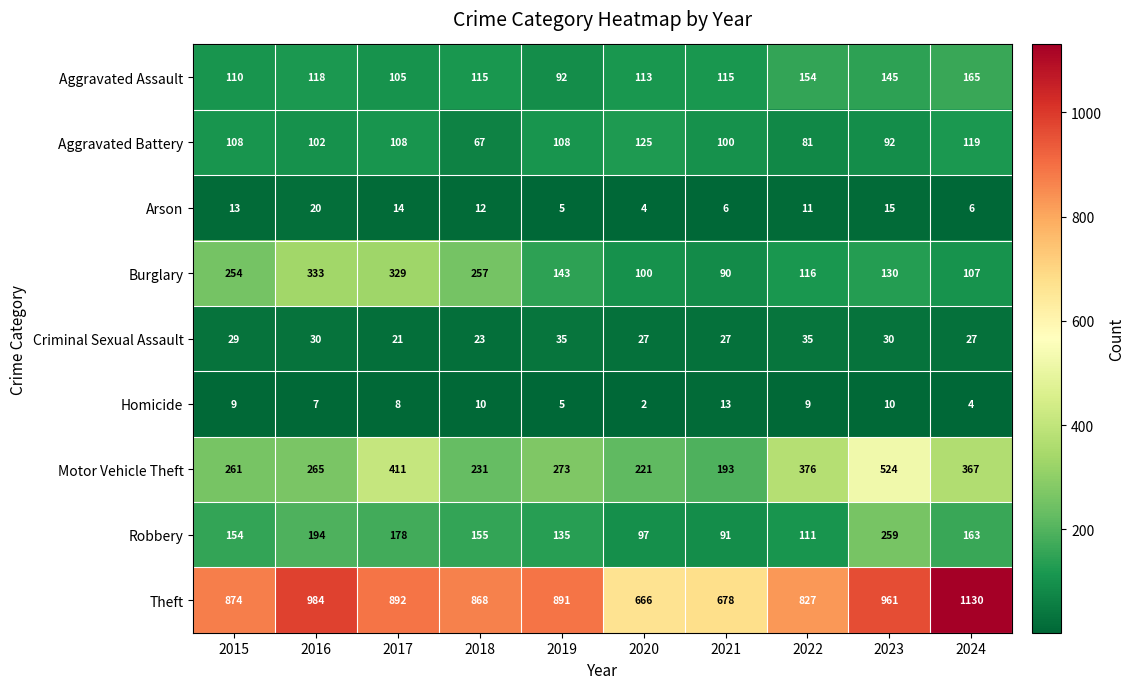

What is the spread (max minus min) of values at 2017?

884